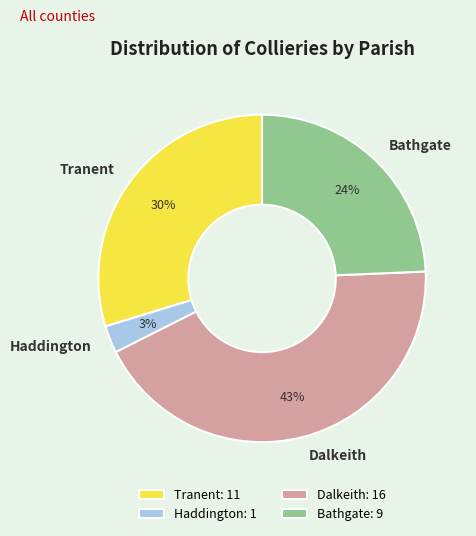

What is the ratio of the value at Bathgate: 9 to the value at Dalkeith: 16?

0.6